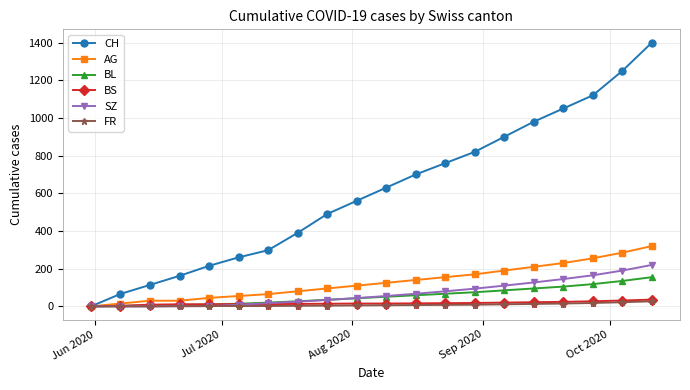

Which series has the largest total across all categories?

CH